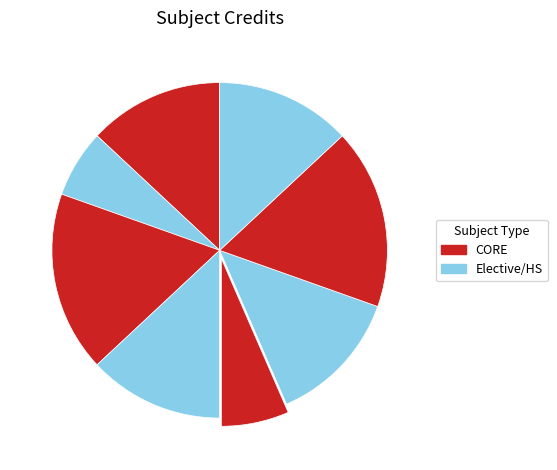

To the nearest percent, what is the difference between the largest and smallest slice percentages?

11%